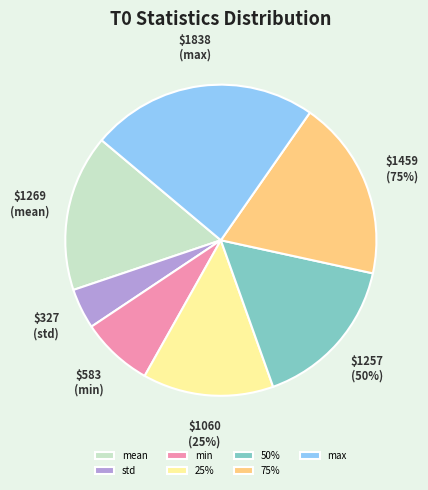

Which slice is the largest?

max